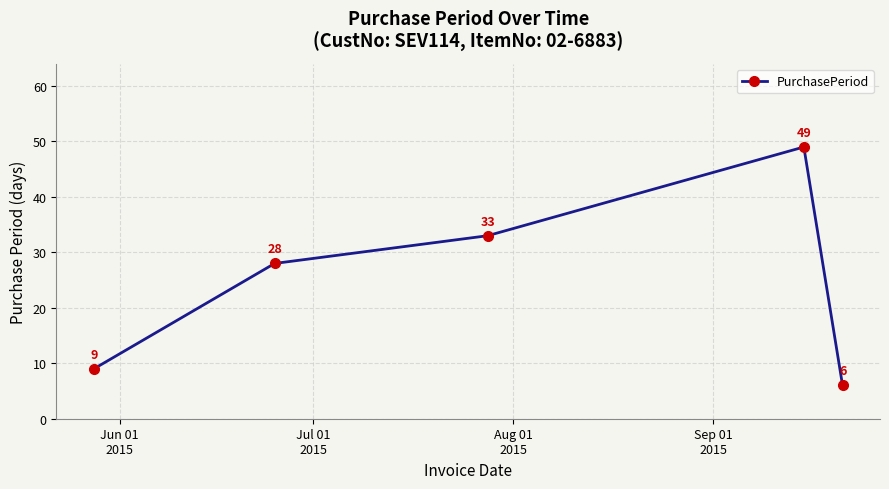

How many interior local peaks (higher than both neighbors) does the data have?

1